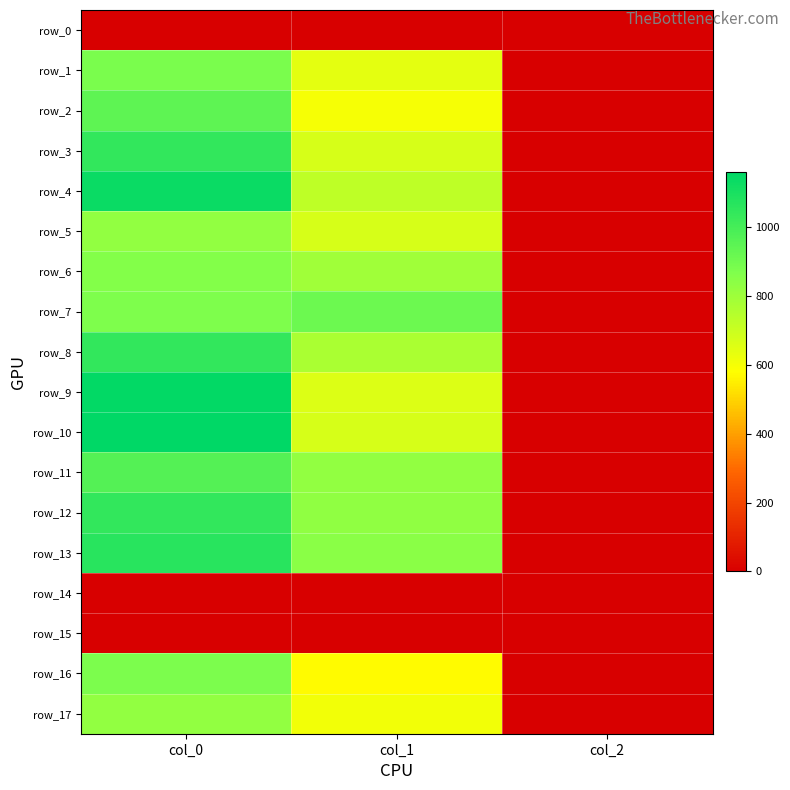

What is the difference between the maximum and minimum values in the row_4 series?

1131.3